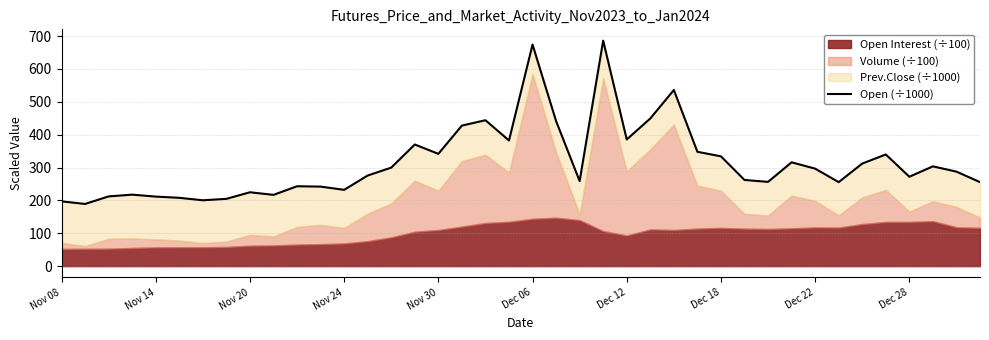

Approximately how many times larger is the value at Nov 14 compared to 11?

0.8